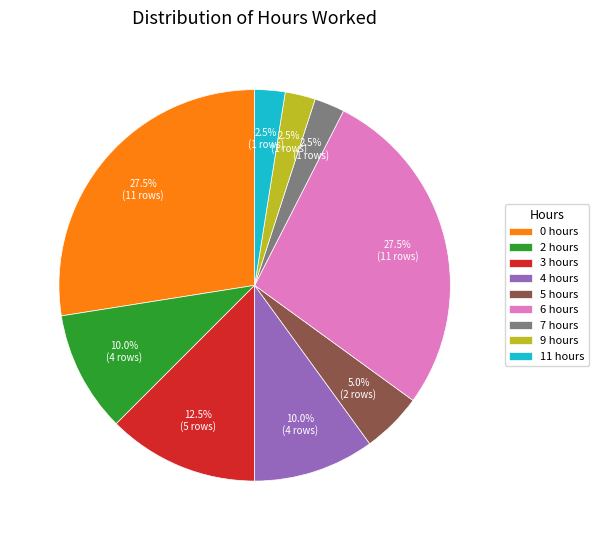

To the nearest percent, what is the average slice percentage?

11%